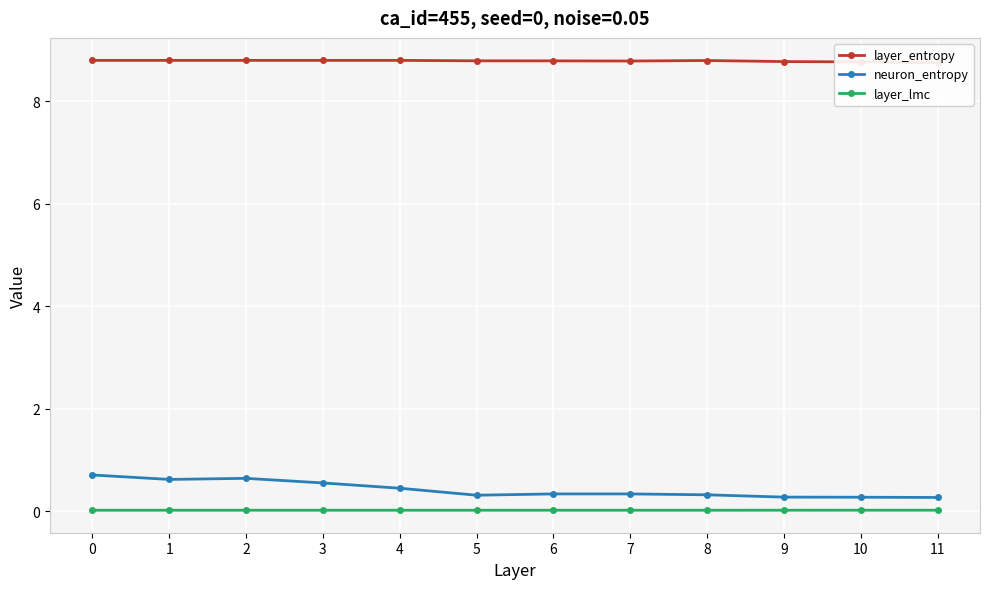

At how many categories does at least one series exceed 1?

12